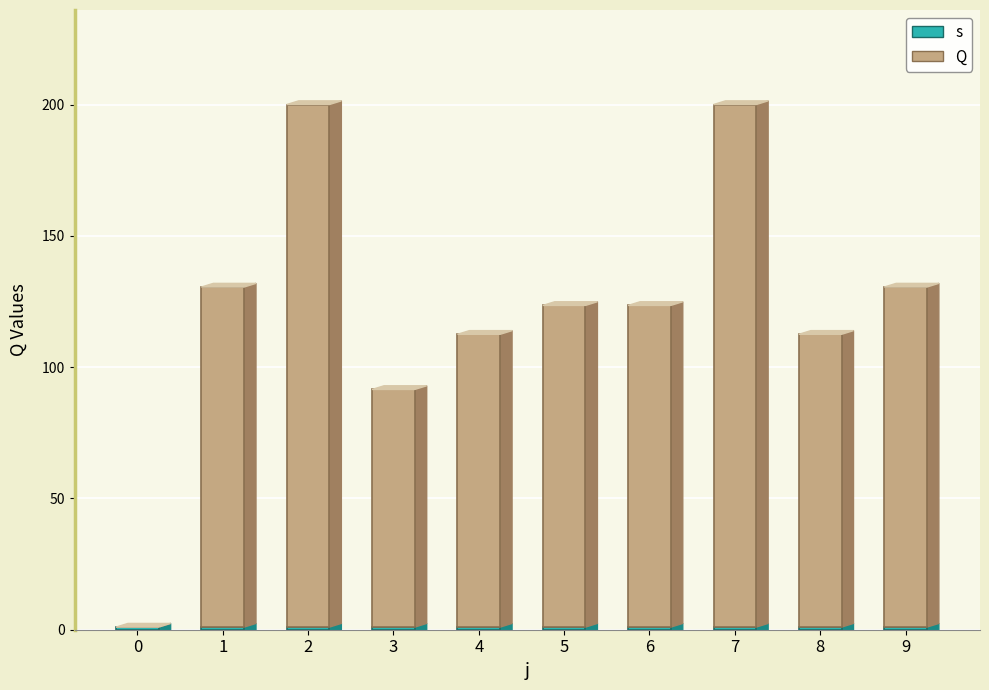

Which series has the largest total across all categories?

Q